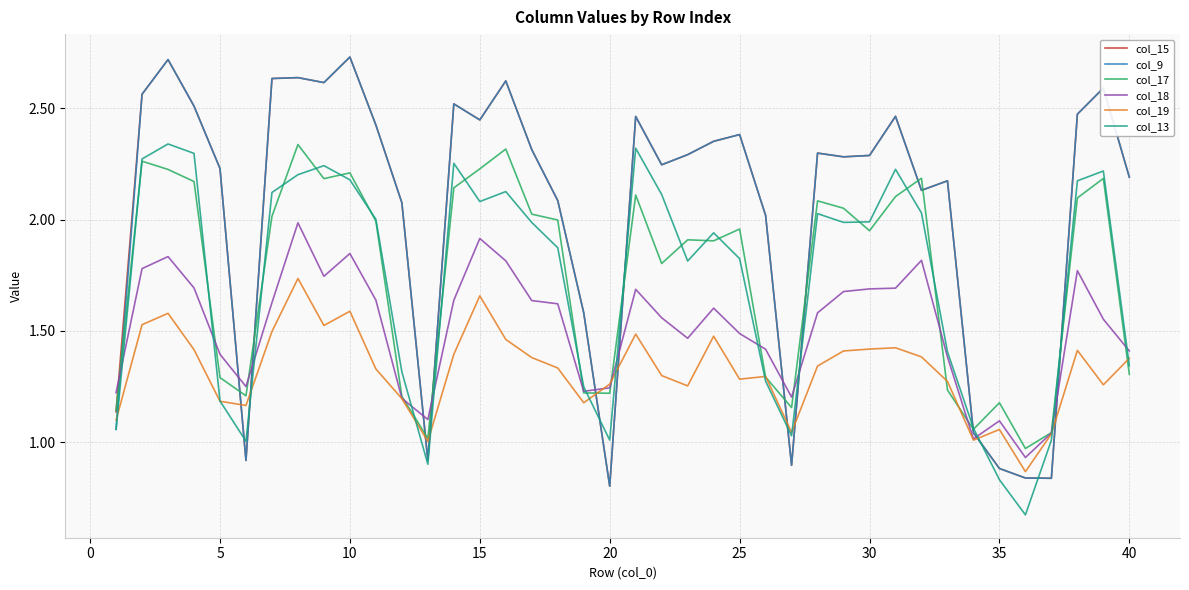

How many intersections are there between col_18 and col_9?

11